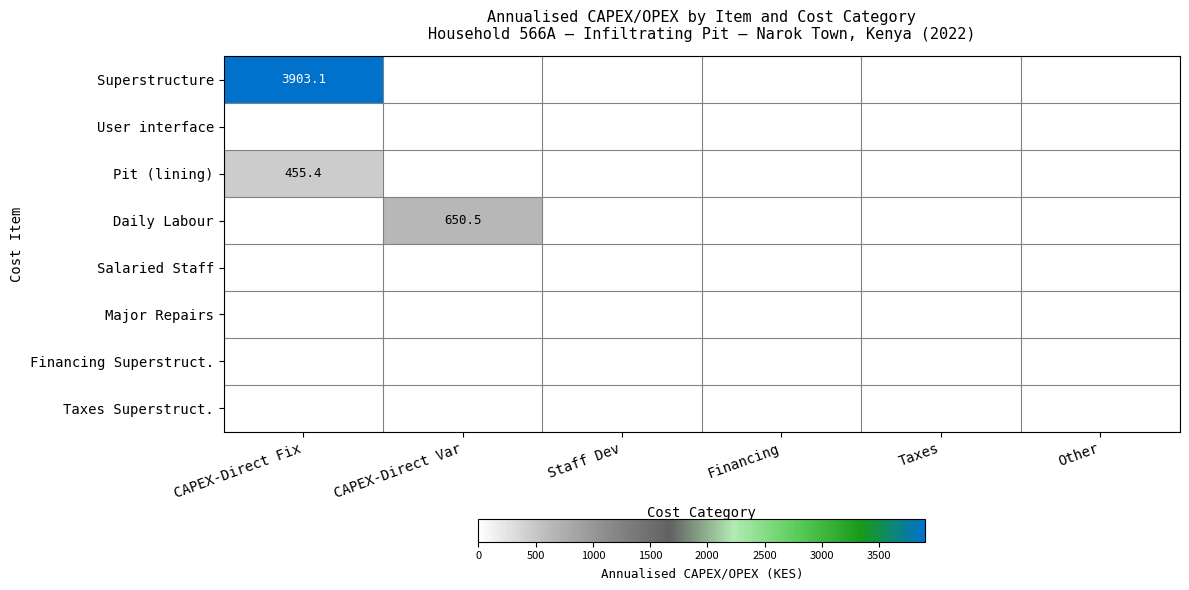

Is it true that User interface equals 0.0 at Other?

True